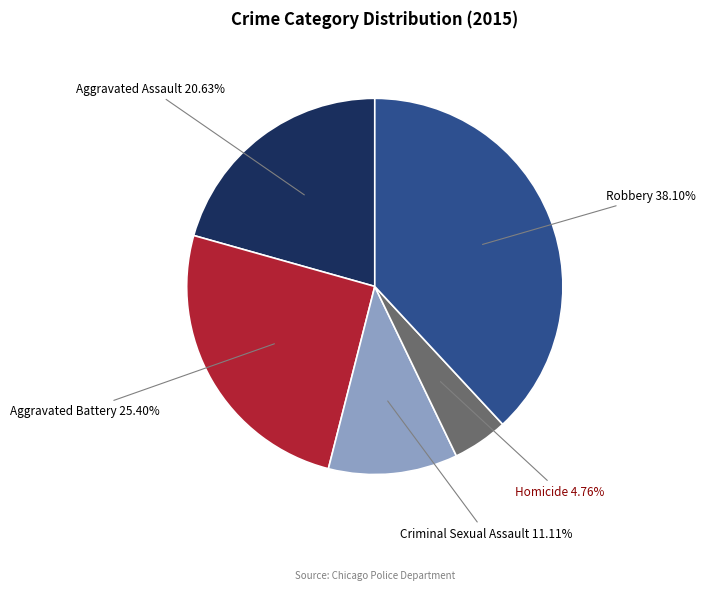

Is there any slice that represents more than half of the pie?

No